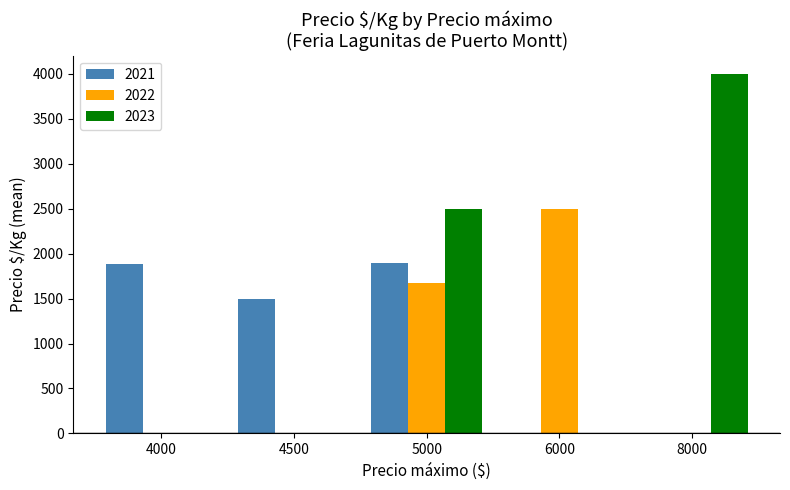

Reading left to right, list all the values displayed in this chart.

2021: 4000=1879	4500=1500	5000=1900	6000=0	8000=0
2022: 4000=0	4500=0	5000=1667	6000=2500	8000=0
2023: 4000=0	4500=0	5000=2500	6000=0	8000=4000